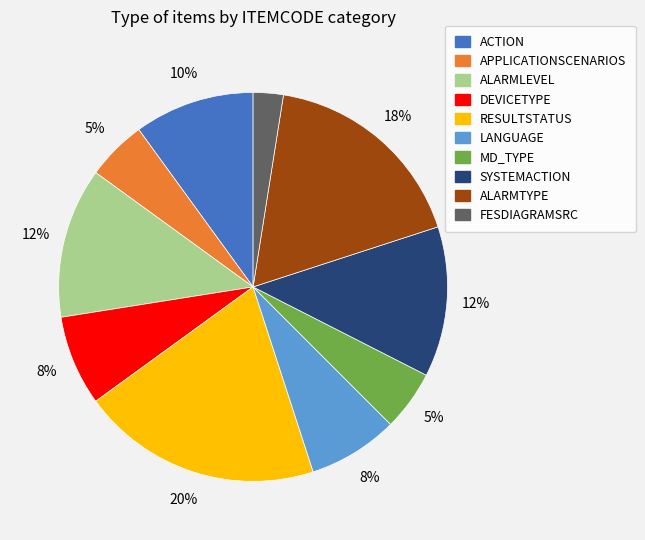

True or false: ACTION accounts for 3% of the total.

False